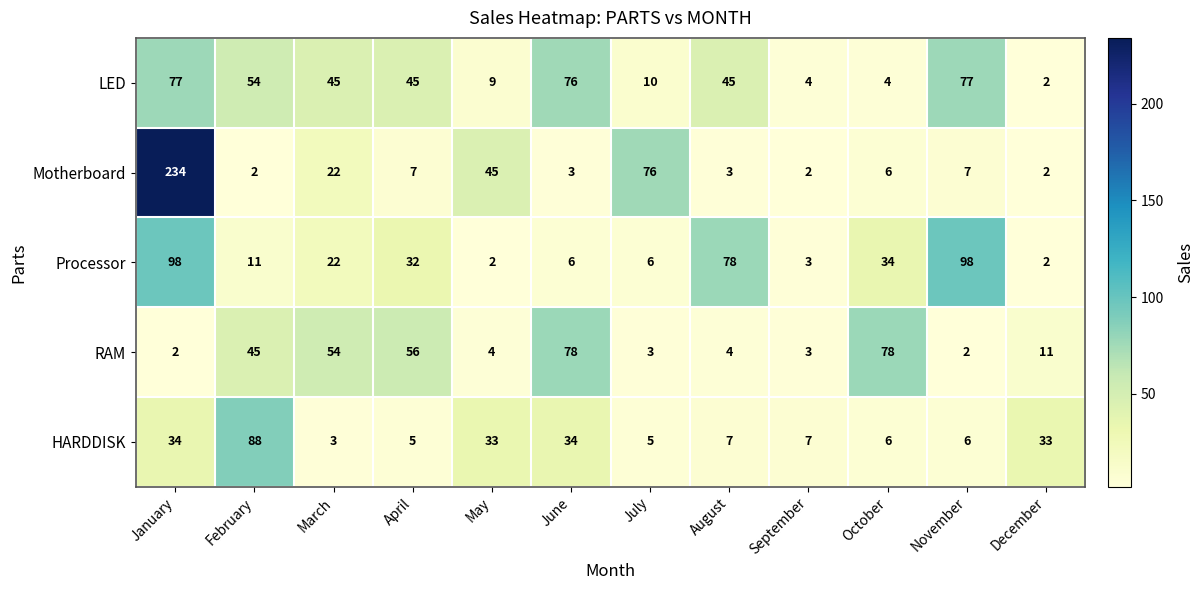

The value of Processor at August is 18. True or false?

False